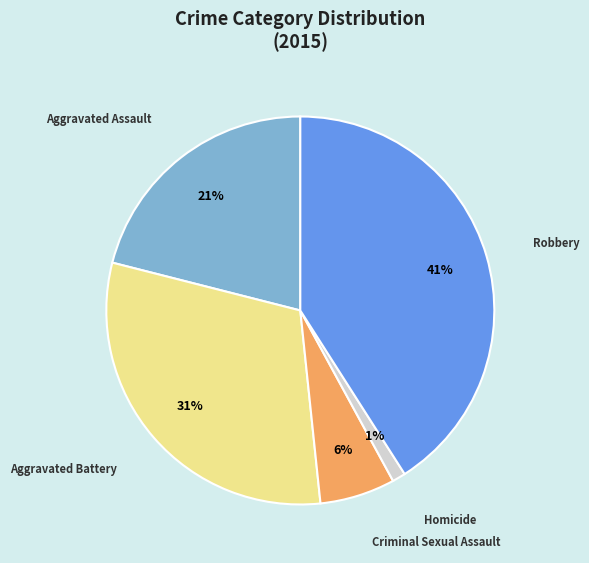

Does any single category account for the majority?

No